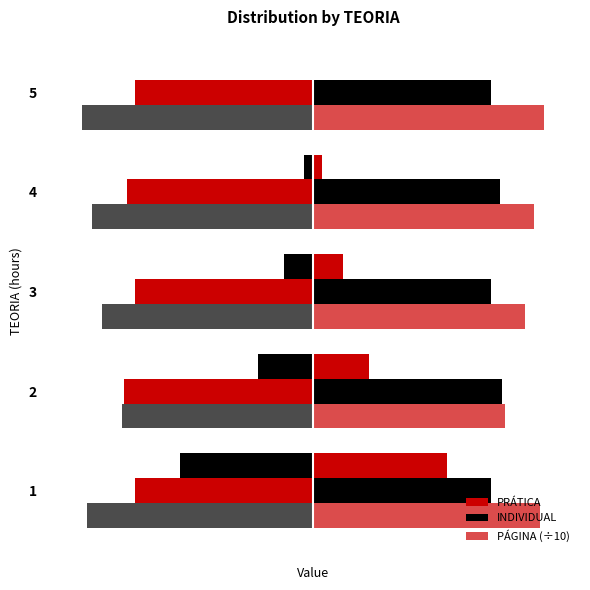

Reading left to right, transcribe all the data shown in this chart.

PRÁTICA: 3.0	1.2	0.7	0.2	0.0
INDIVIDUAL: 4.0	4.2	4.0	4.2	4.0
PÁGINA (÷10): 5.1	4.3	4.8	5.0	5.2